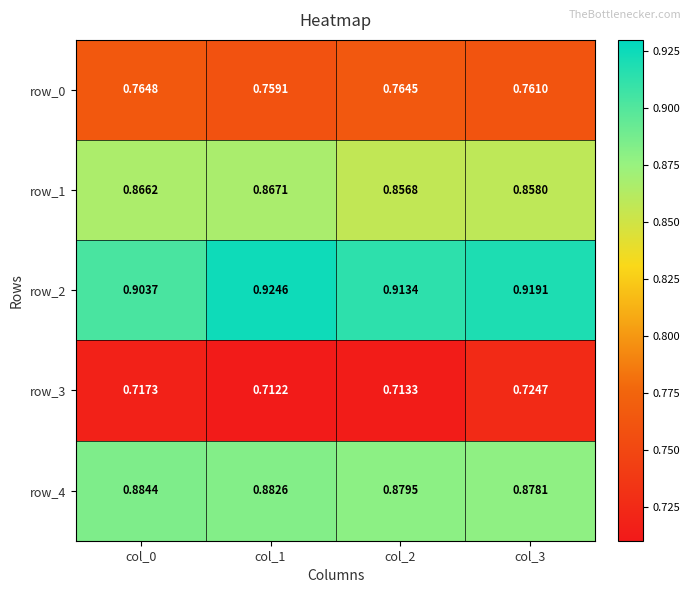

Which series has the widest spread of values?

row_2